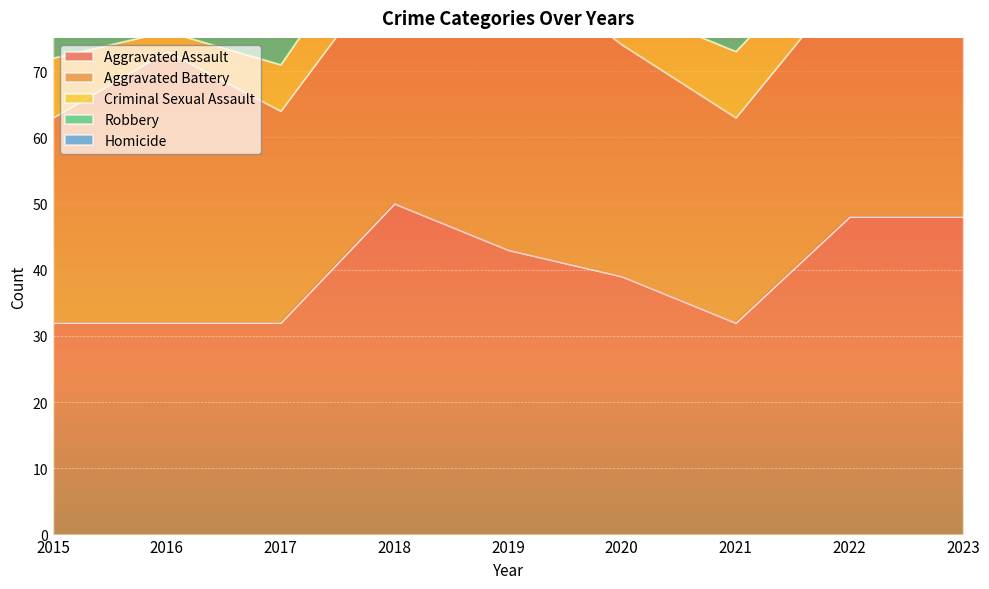

What is the difference between the maximum and minimum values in the Robbery series?

52